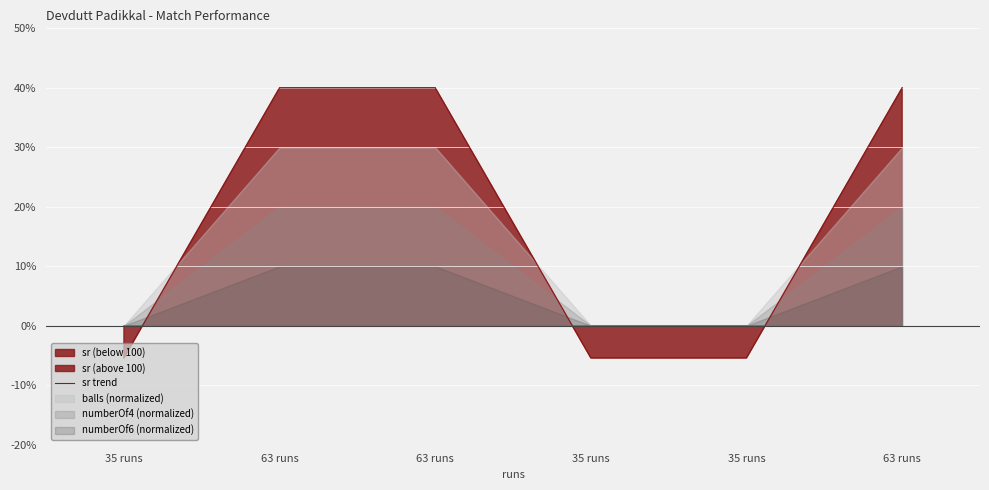

Rank the categories by value from lowest to highest.

35 runs, 35 runs, 35 runs, 63 runs, 63 runs, 63 runs